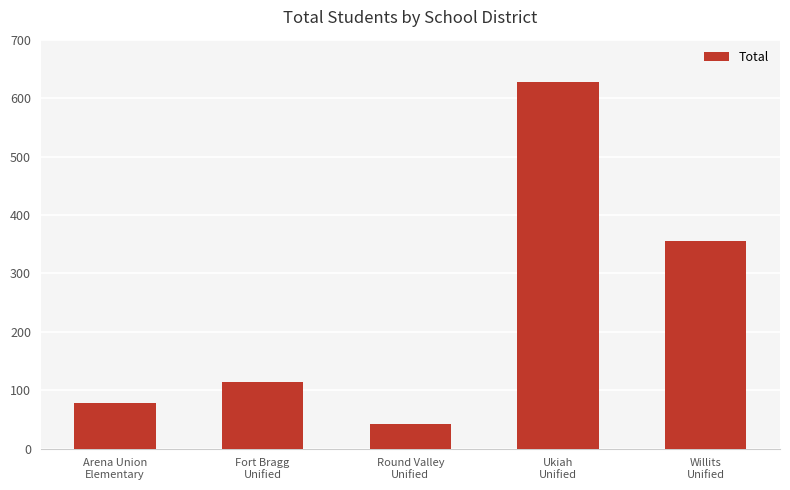

What is the minimum value shown in the chart?

43